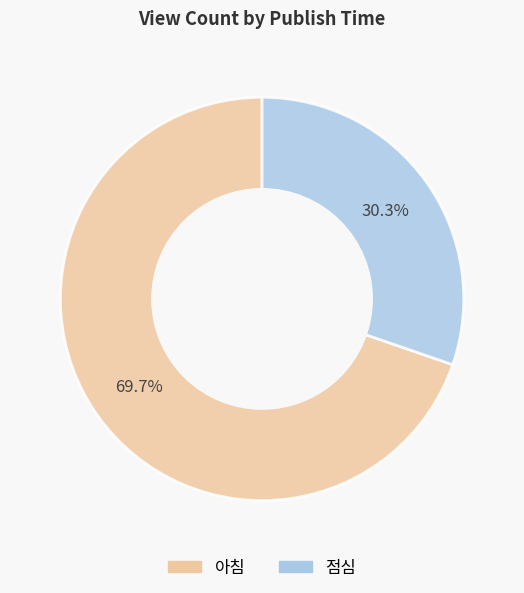

Between 점심 and 아침, which is larger?

아침